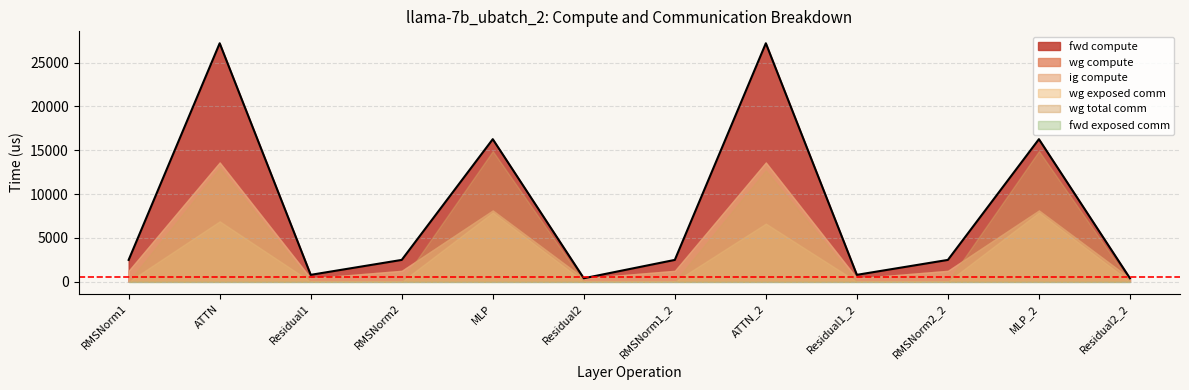

What are all the series names shown in the legend?

fwd compute, wg compute, ig compute, wg exposed comm, wg total comm, fwd exposed comm